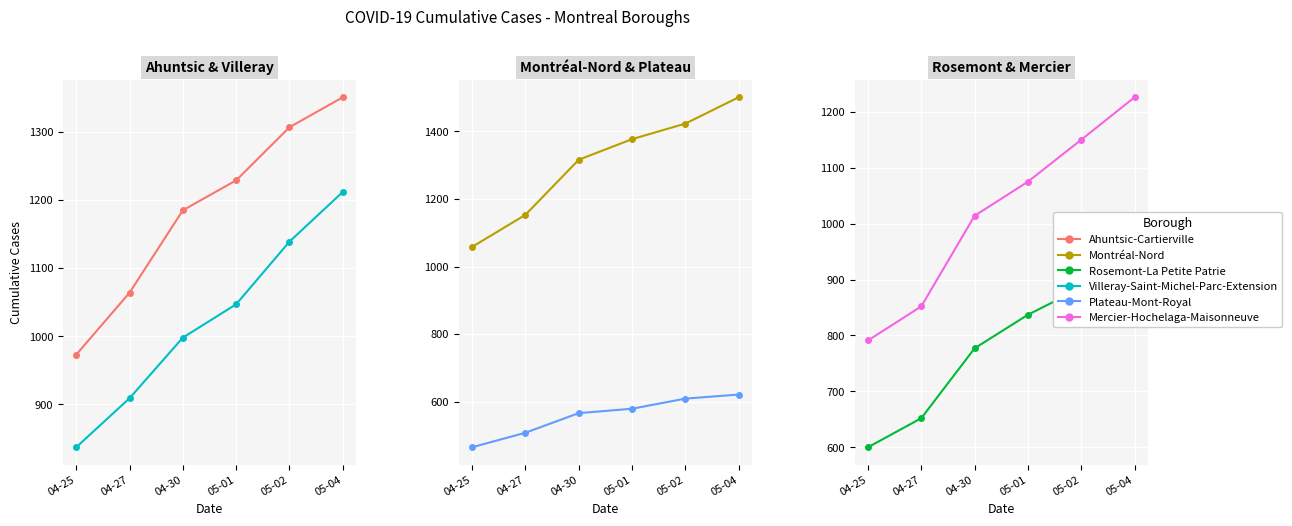

How many lines are shown in the chart?

6